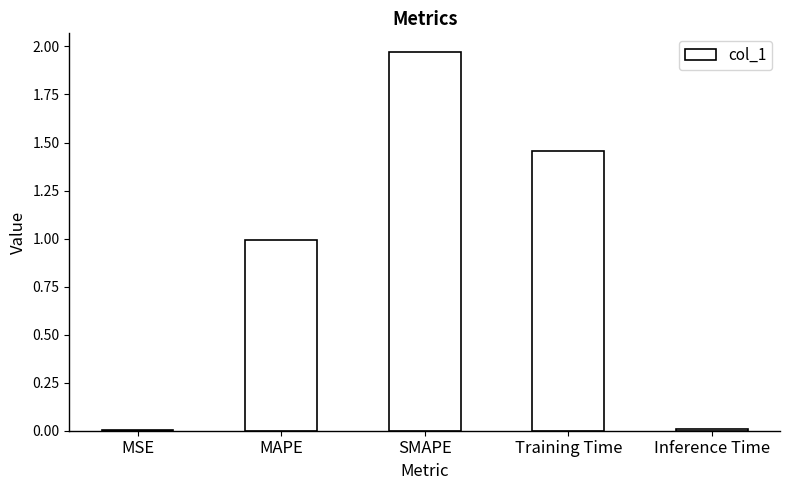

The value at SMAPE is 2.9. True or false?

False